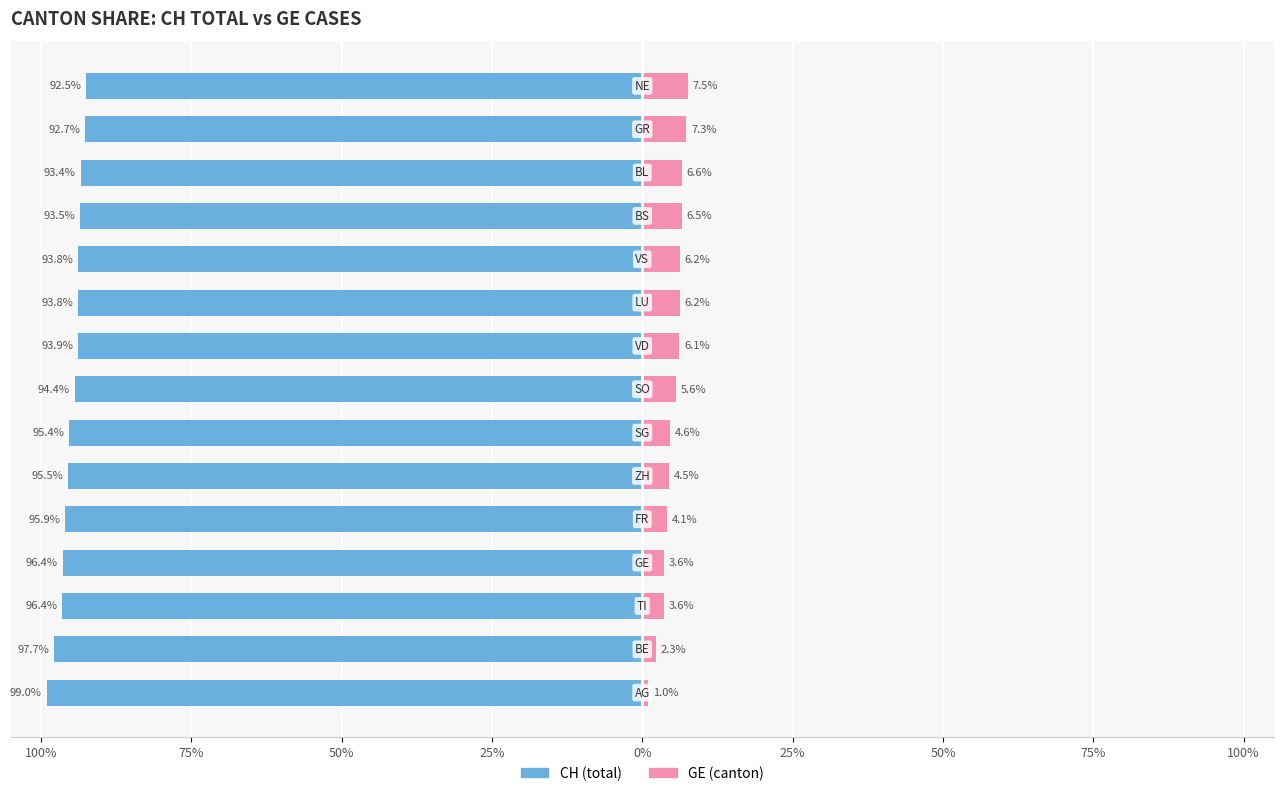

Between 100% and 13, which series saw the biggest shift?

CH (total)